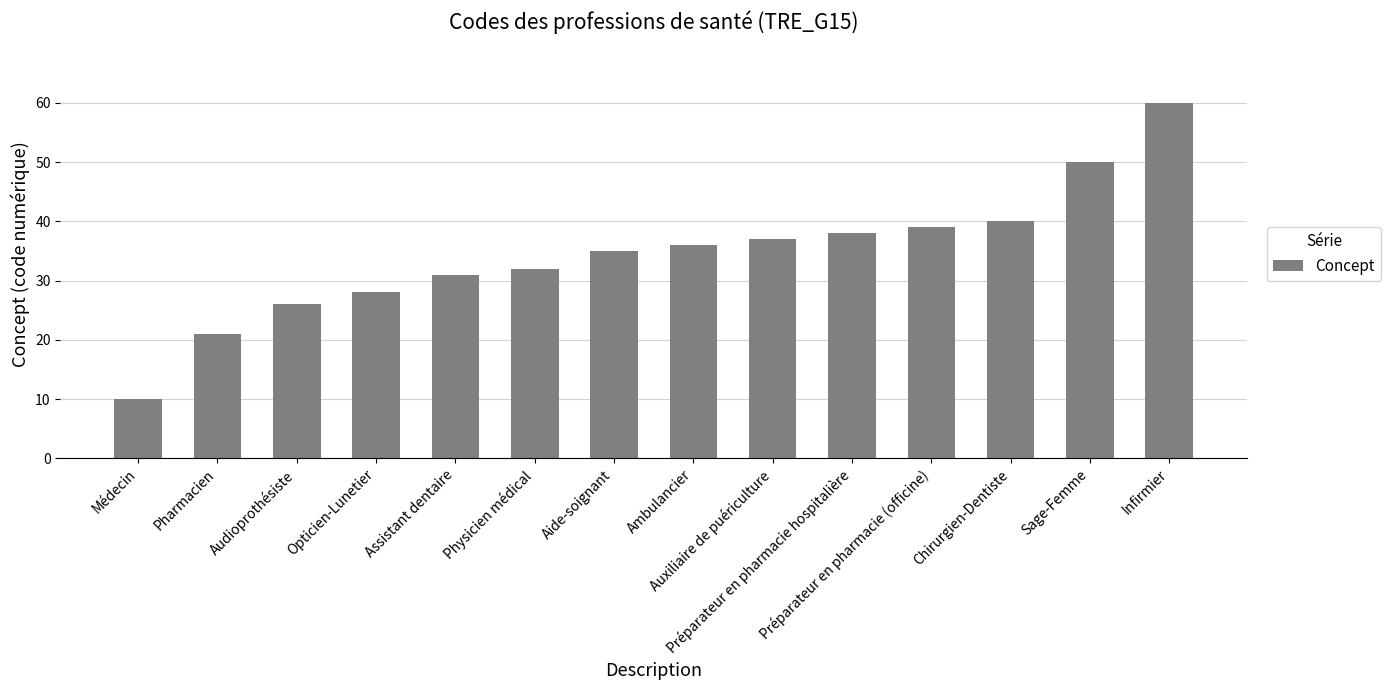

What position from the right is Audioprothésiste?

12